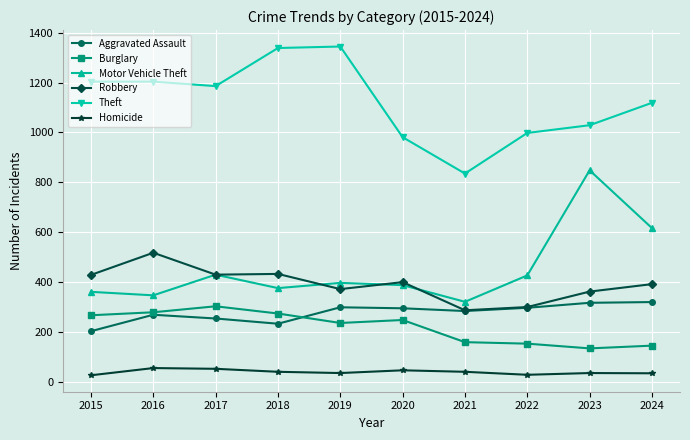

What are all the series names shown in the legend?

Aggravated Assault, Burglary, Motor Vehicle Theft, Robbery, Theft, Homicide